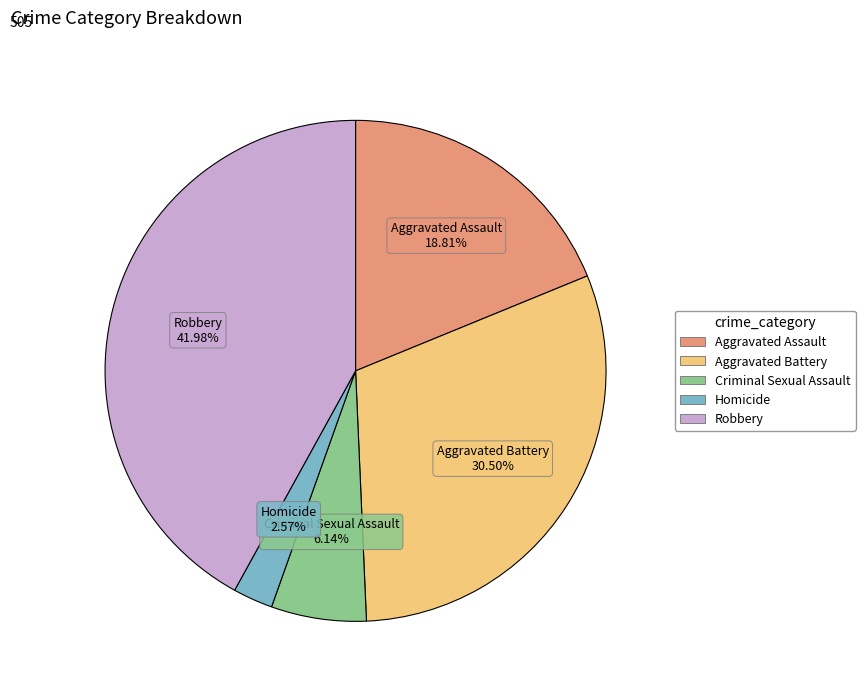

Does any single category account for the majority?

No